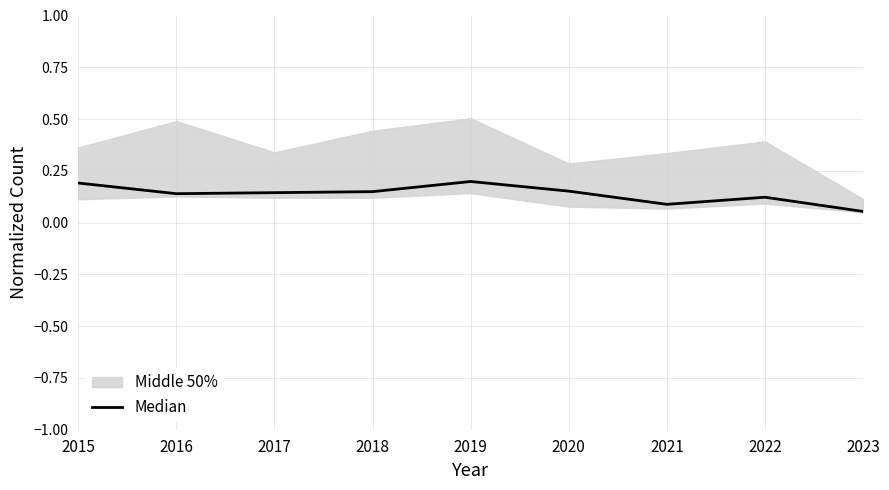

How many interior local peaks (higher than both neighbors) does the data have?

2